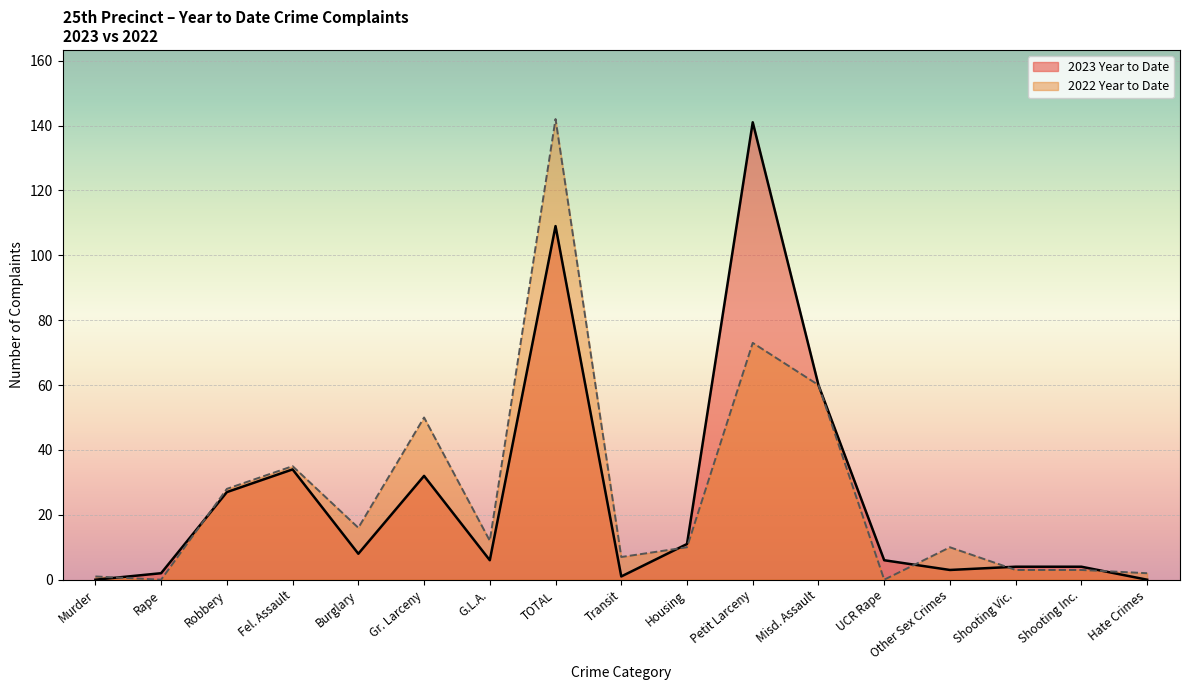

What is the difference between the 2022 Year to Date values at Shooting Inc. and Transit?

4